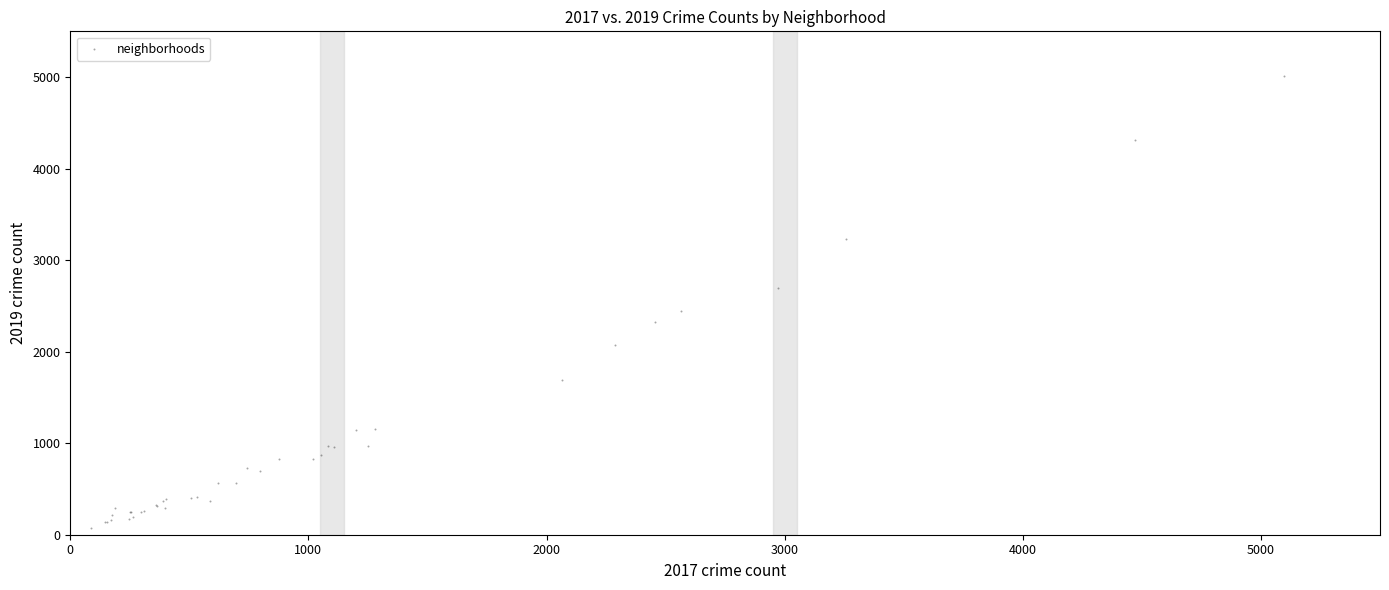

What Y value in the scatter plot is closest to 2542?

2441